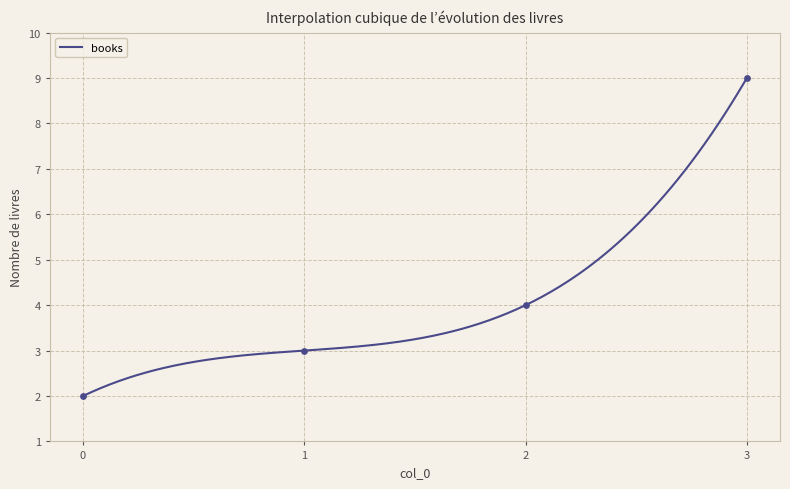

Which has a higher value, 1 or 2?

2